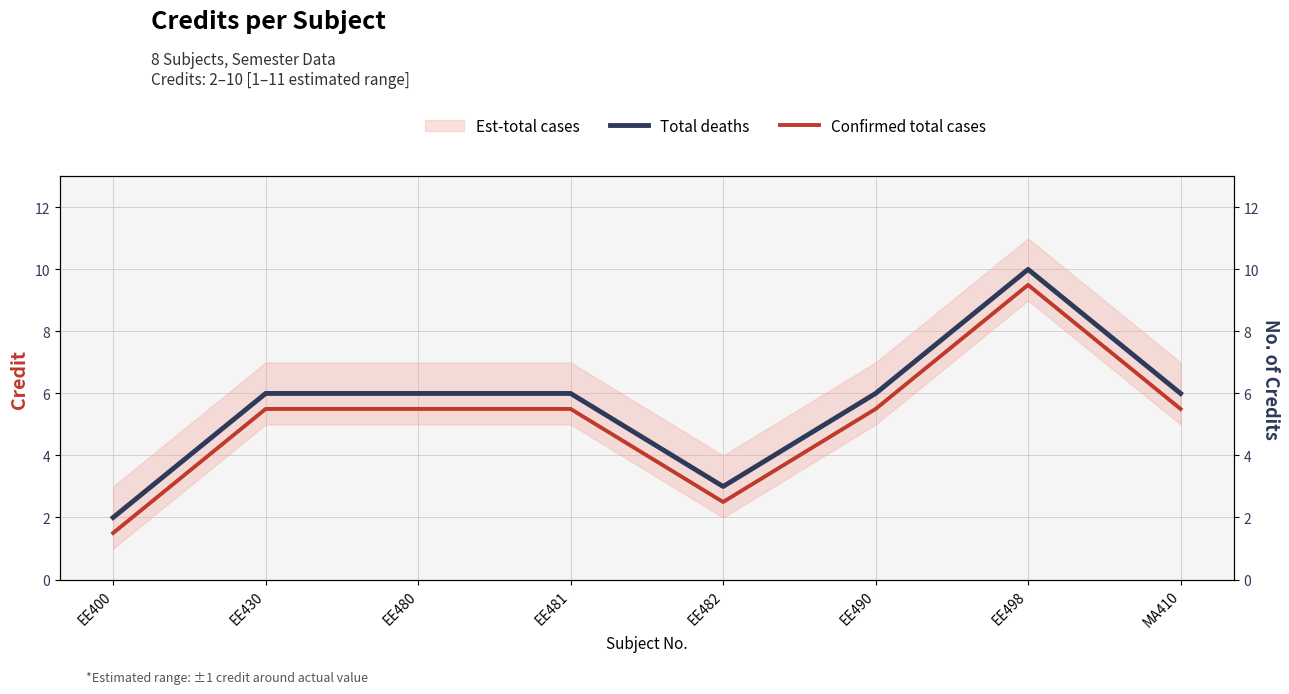

What is the total value across all series at EE490?

11.5